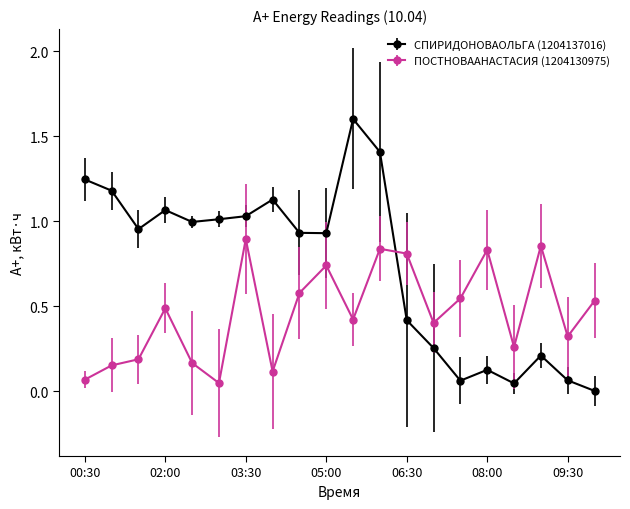

What is the difference between the maximum and minimum values in the СПИРИДОНОВАОЛЬГА (1204137016) series?

1.6